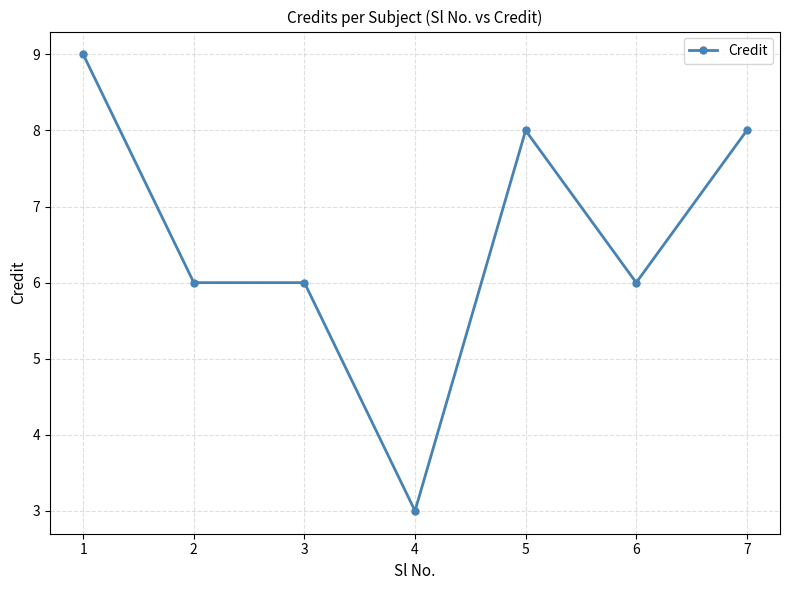

What is the difference between the maximum and minimum values?

6